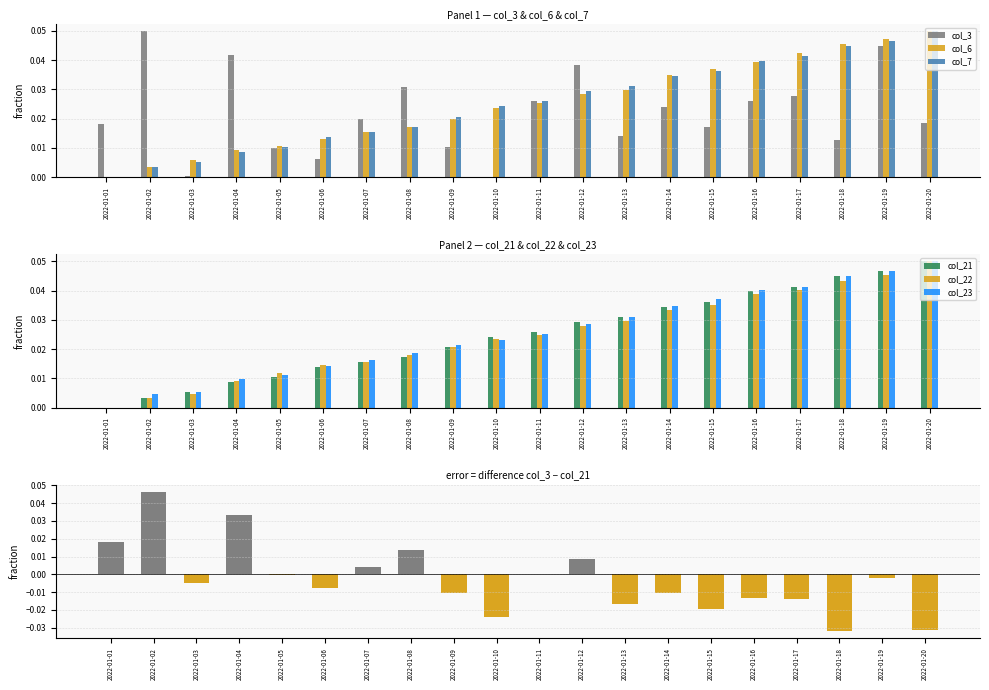

How many values in the col_23 series exceed 0?

19